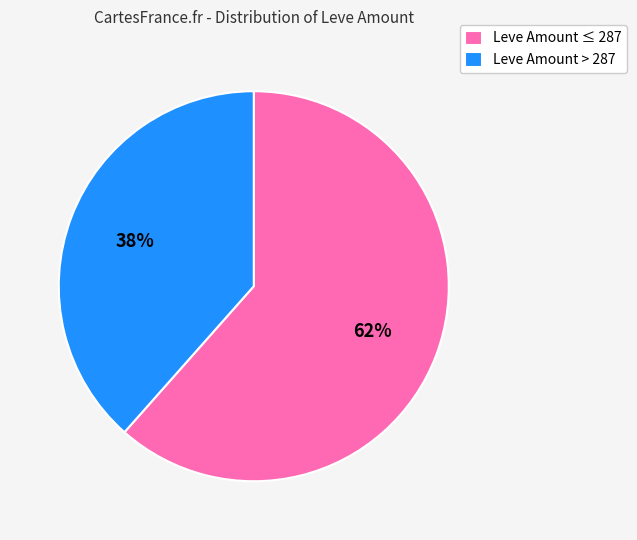

True or false: Leve Amount > 287 accounts for 38% of the total.

True